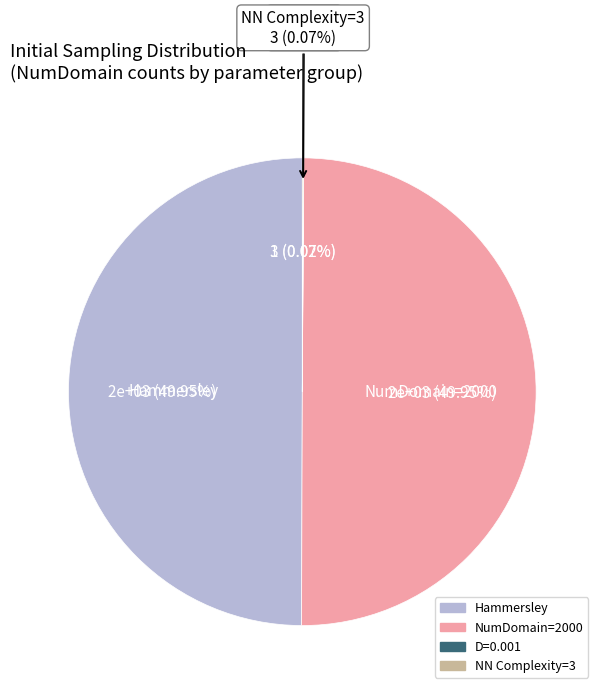

To the nearest percent, what is the combined percentage of D=0.001 and NumDomain=2000?

50%